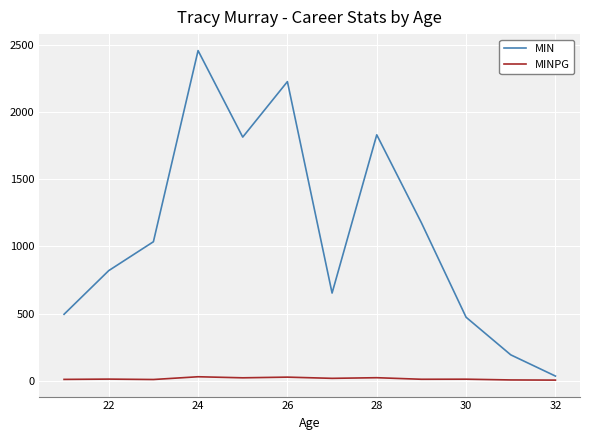

What is the difference between the second highest and minimum values in the MINPG series?

22.2